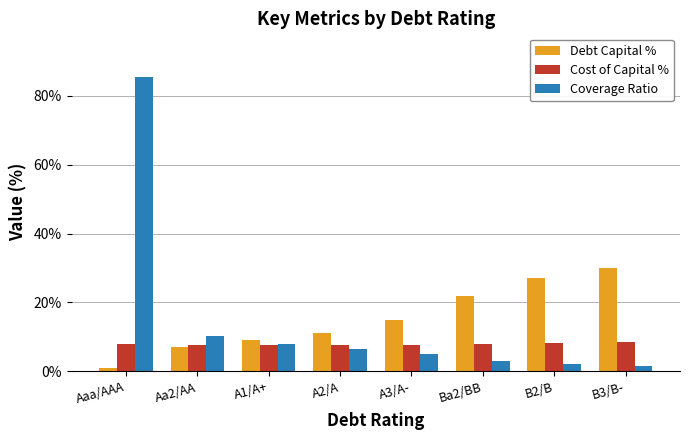

How many values in the Debt Capital % series are below 15?

4